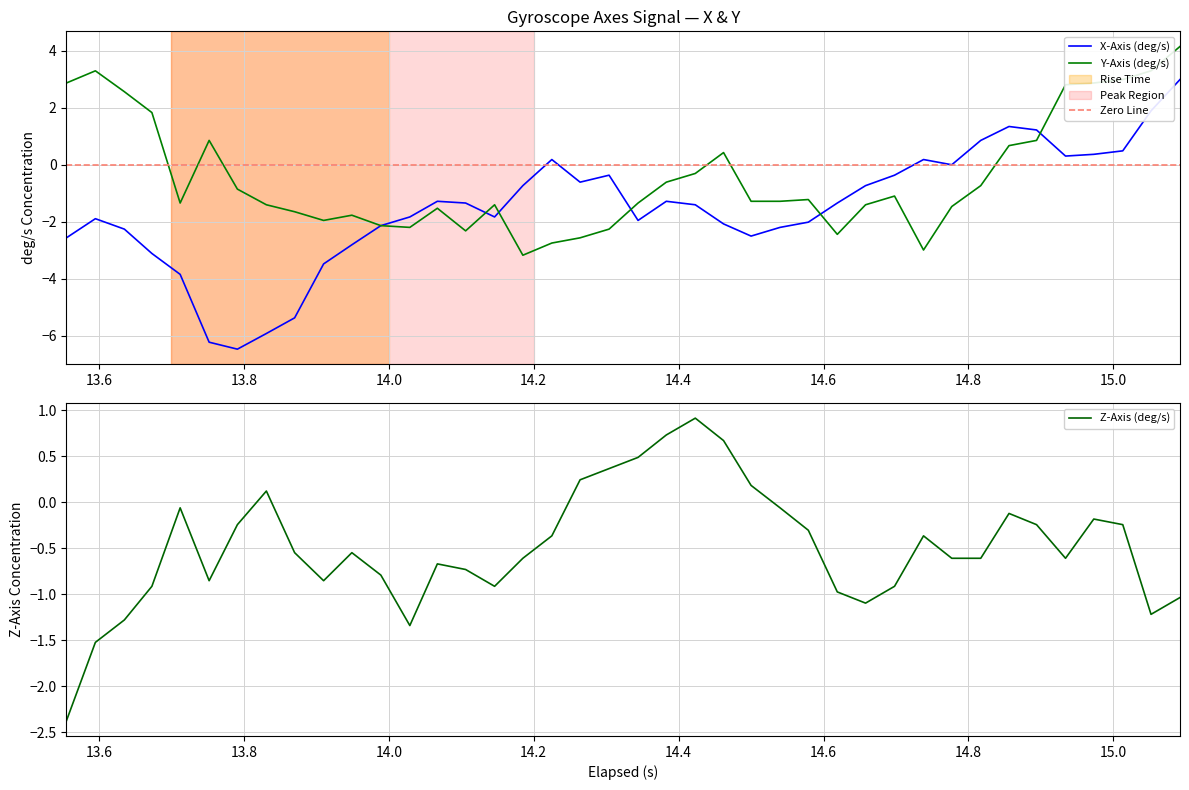

How many values in the Z-Axis (deg/s) series exceed 0?

8